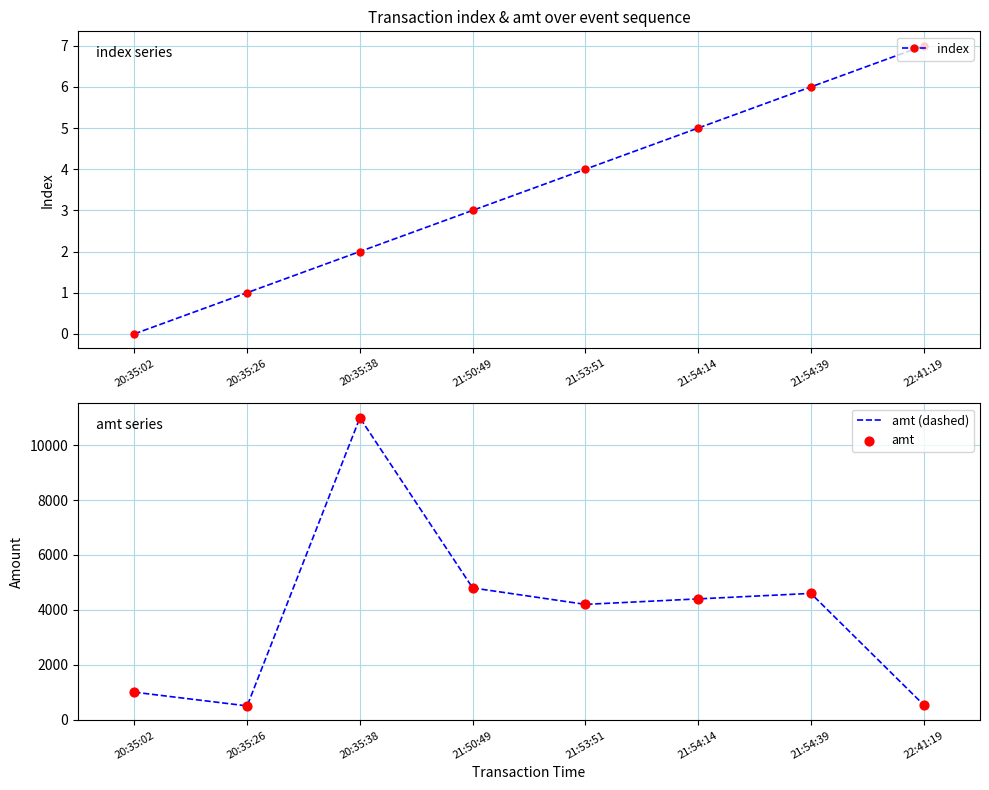

Is the value of amt at 22:41:19 greater than the value of amt (dashed) at 22:41:19?

No